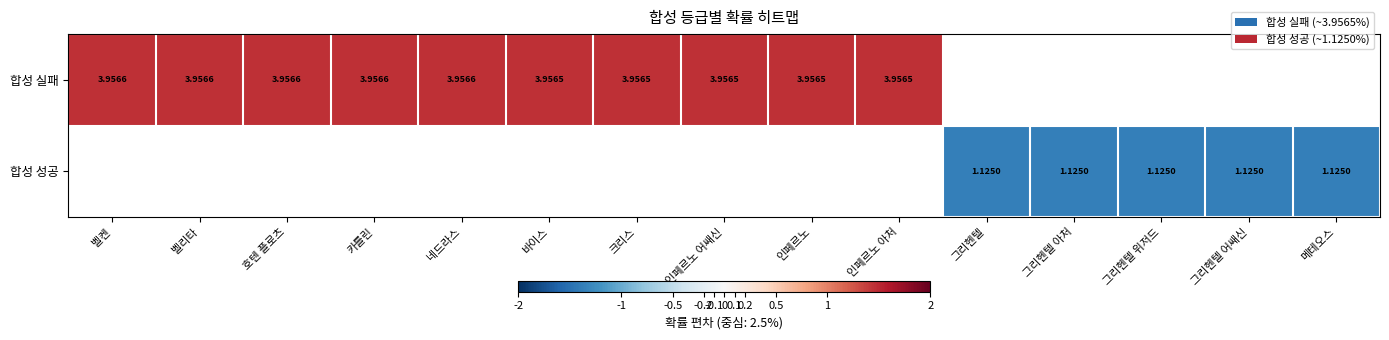

Is it true that 합성 실패 equals 1.5 at 벨리타?

True